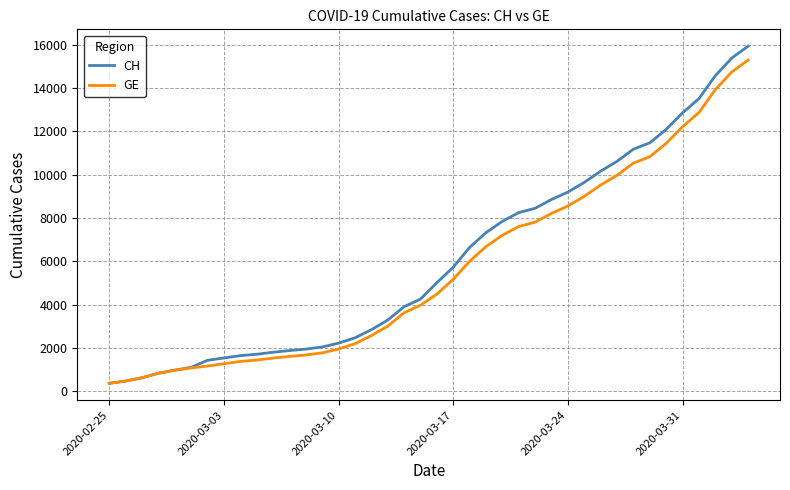

Which series has the widest spread of values?

CH